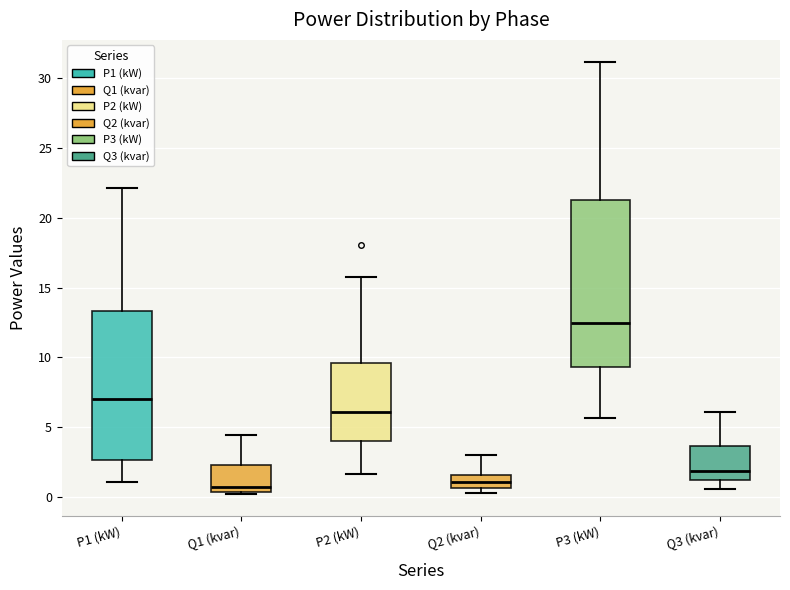

Reading left to right, read every box against the y-axis: the position of its median line, the range the box covers, and the ends of its whiskers. The values are not printed on the chart, so give them approximately, as read against the axis.

P1 (kW): median 7.0, box 2.5 to 13.5, whiskers 1.0 to 22.0
Q1 (kvar): median 0.5 (just above the box's lower edge), box 0.5 to 2.5, whiskers 0.0 to 4.5
P2 (kW): median 6.0, box 4.0 to 9.5, whiskers 1.5 to 16.0
Q2 (kvar): median 1.0, box 0.5 to 1.5, whiskers 0.5 (just below the box's lower edge) to 3.0
P3 (kW): median 12.5, box 9.5 to 21.5, whiskers 5.5 to 31.0
Q3 (kvar): median 2.0, box 1.0 to 3.5, whiskers 0.5 to 6.0